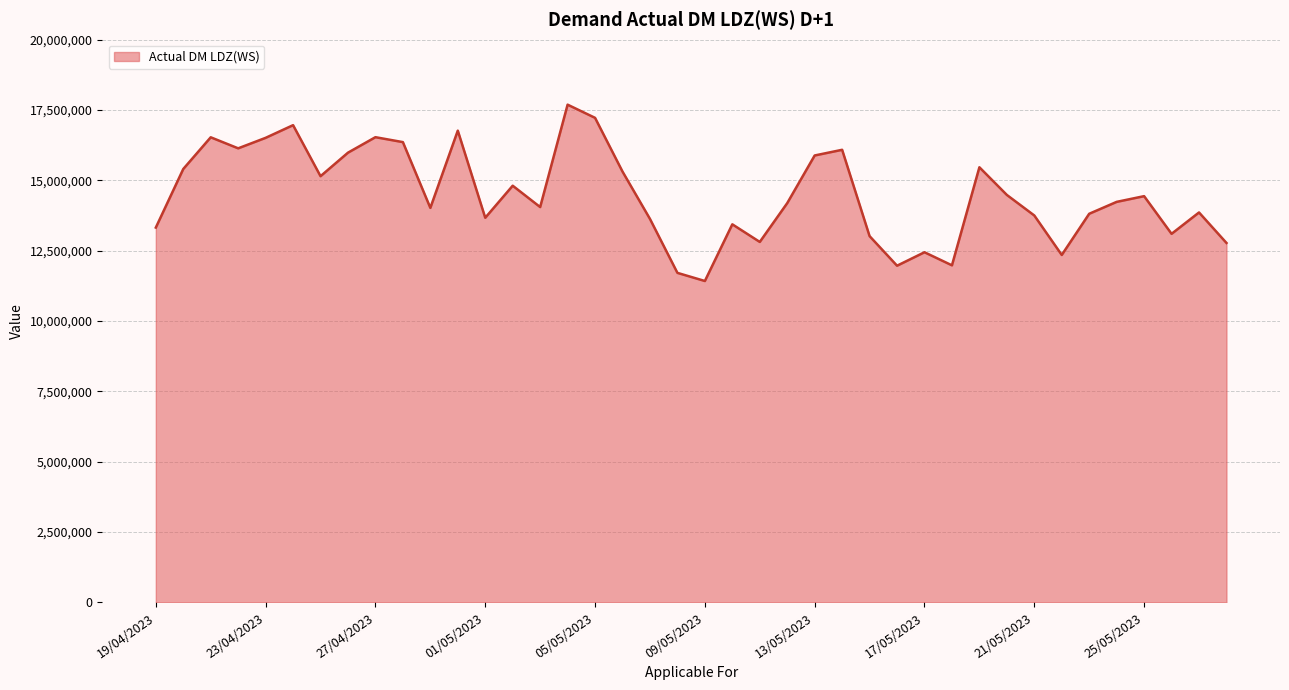

What is the difference between the maximum and minimum values?

6268078